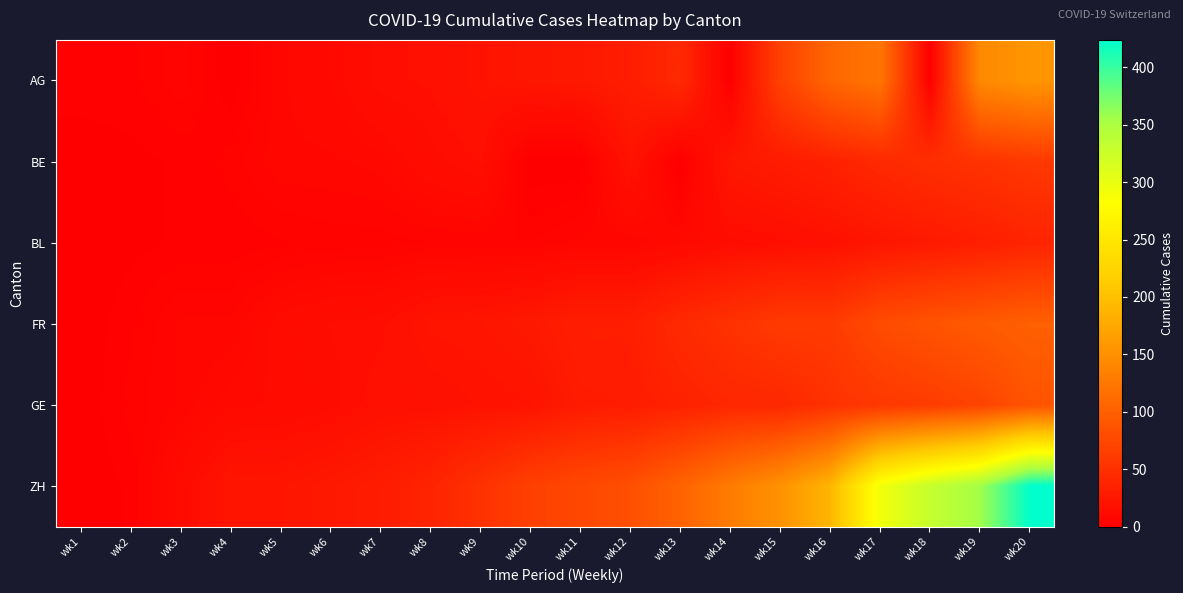

At how many categories does at least one series exceed 267?

4